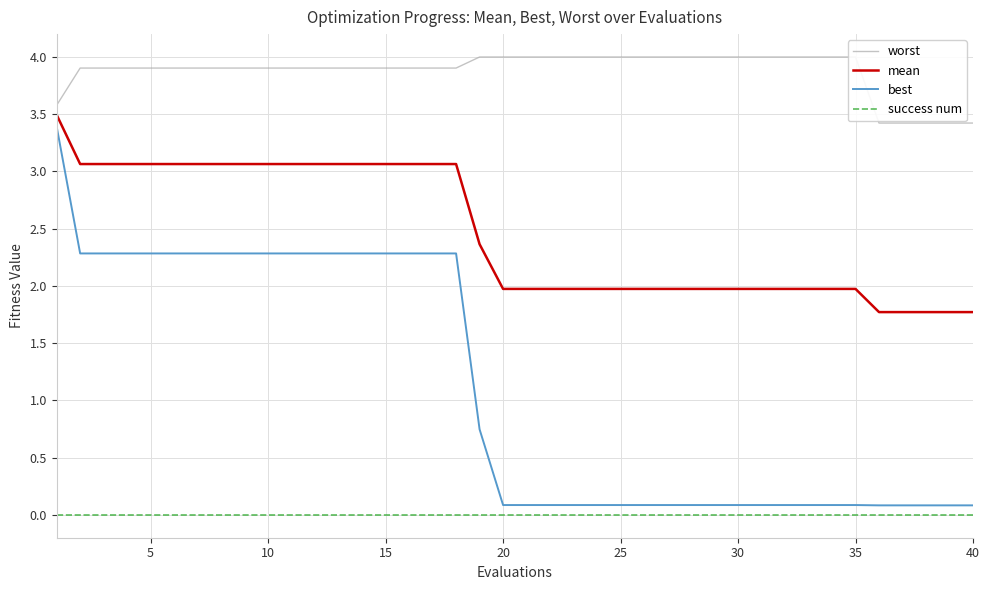

What is the difference between the highest and lowest values at 20?

3.9